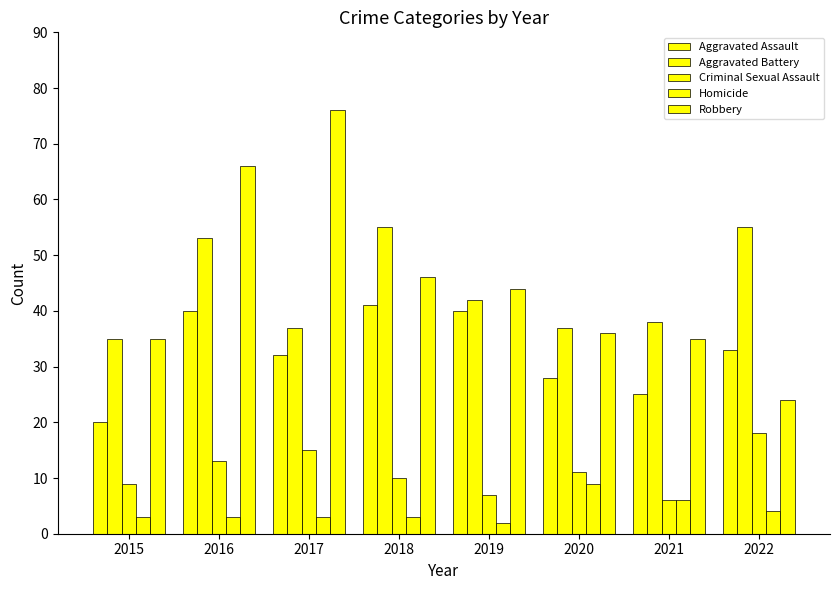

At which category does the chart reach its peak across all series?

2017